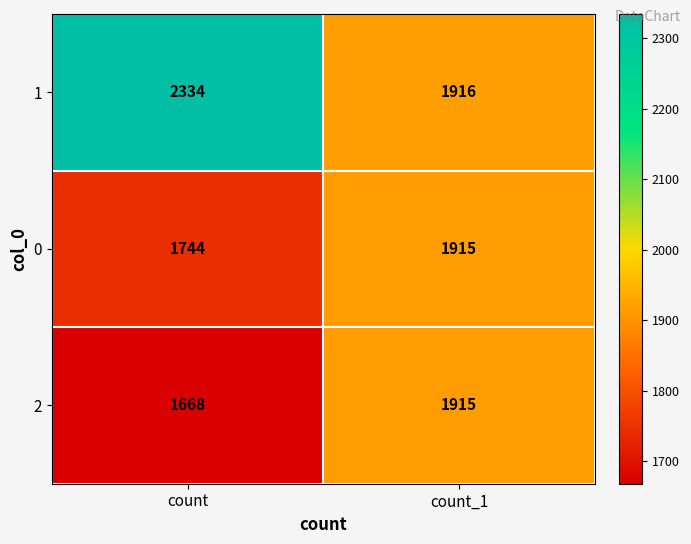

At count, list the series in order from smallest to largest.

2, 0, 1